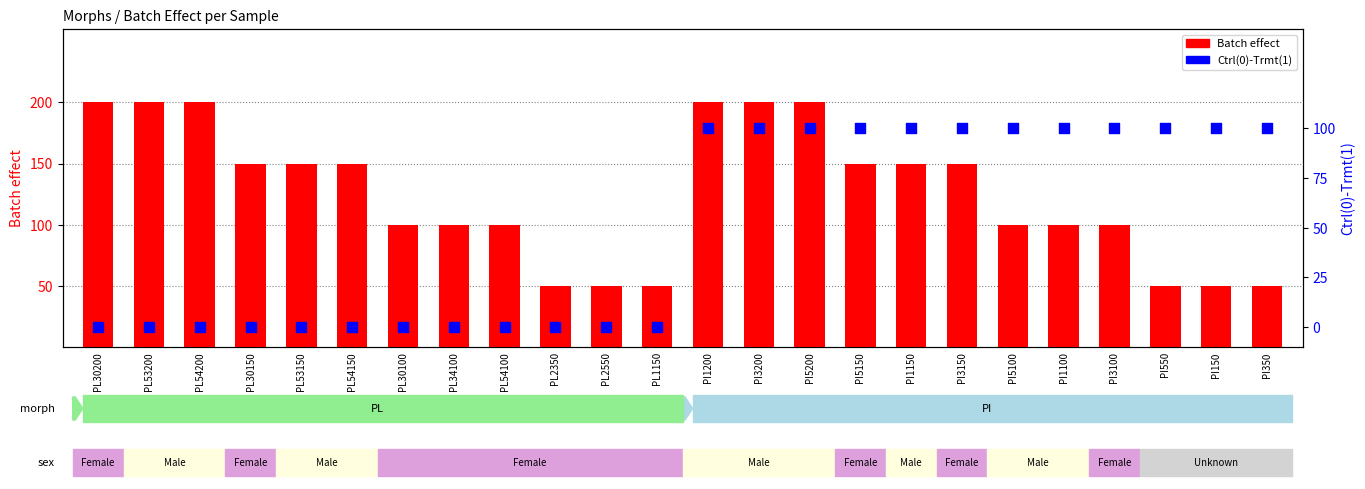

At how many categories does at least one series exceed 172?

6